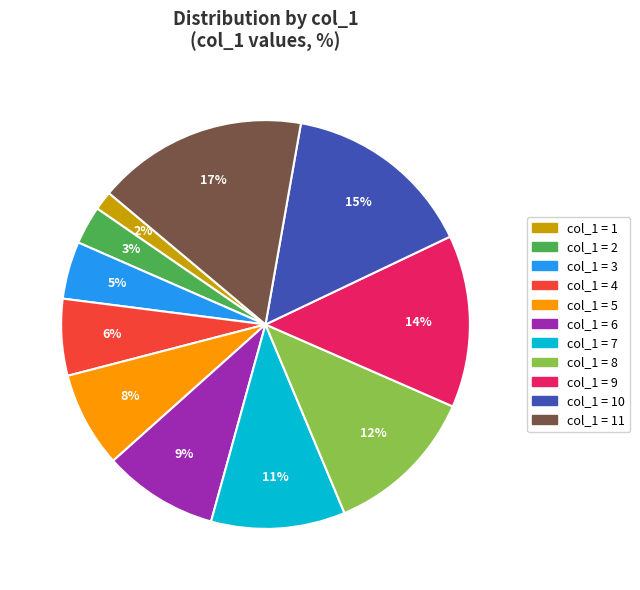

How many slices are in this pie chart?

11